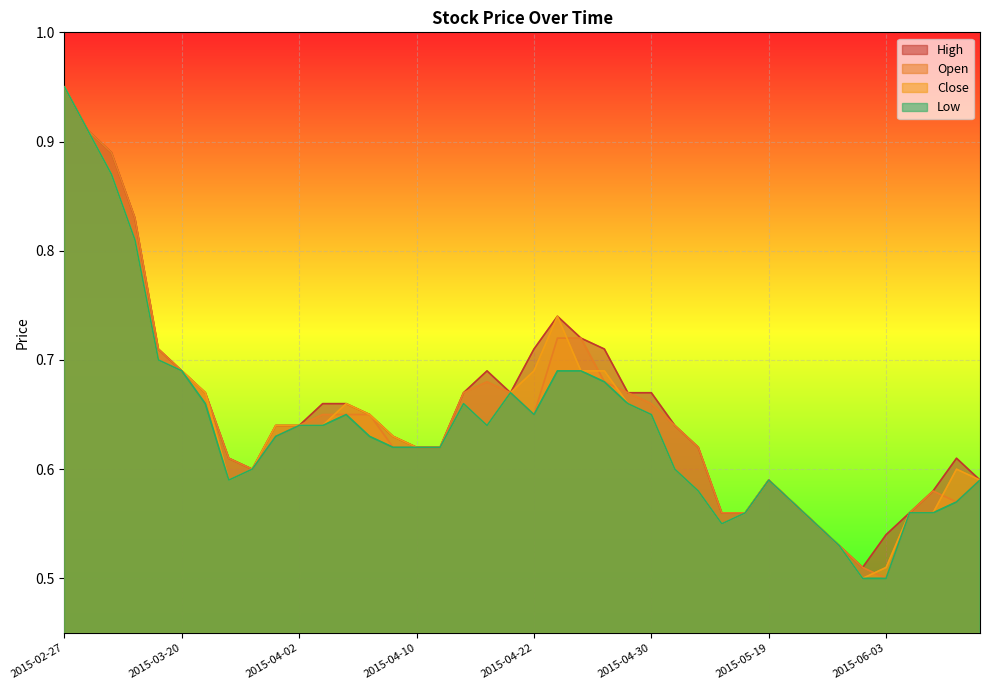

How many lines are shown in the chart?

4